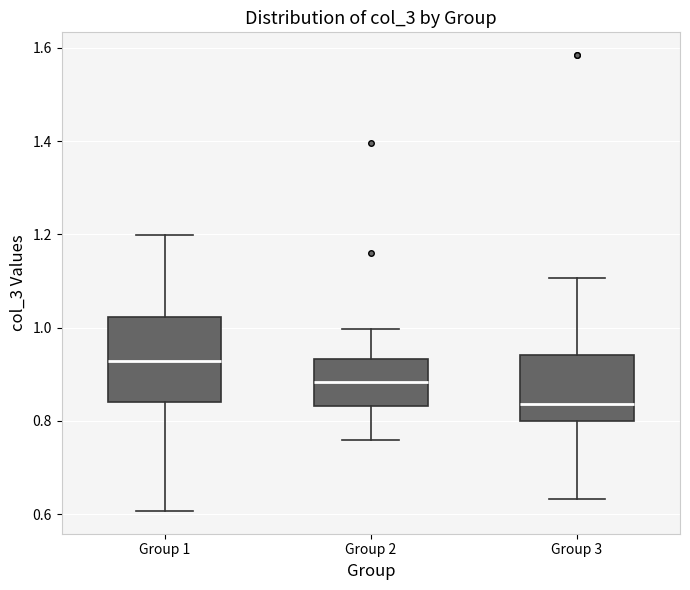

Reading left to right, read every box against the y-axis: the position of its median line, the range the box covers, and the ends of its whiskers. The values are not printed on the chart, so give them approximately, as read against the axis.

Group 1: median 0.92, box 0.84 to 1.02, whiskers 0.60 to 1.20
Group 2: median 0.88, box 0.84 to 0.94, whiskers 0.76 to 1.00
Group 3: median 0.84, box 0.80 to 0.94, whiskers 0.64 to 1.10